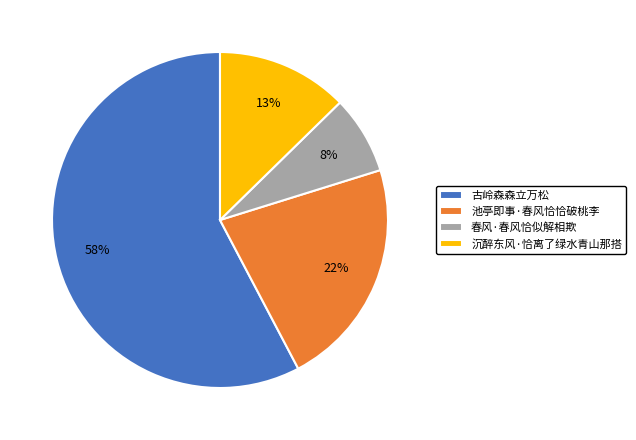

Combined, do 古岭森森立万松 and 池亭即事·春风恰恰破桃李 account for over 50%?

Yes